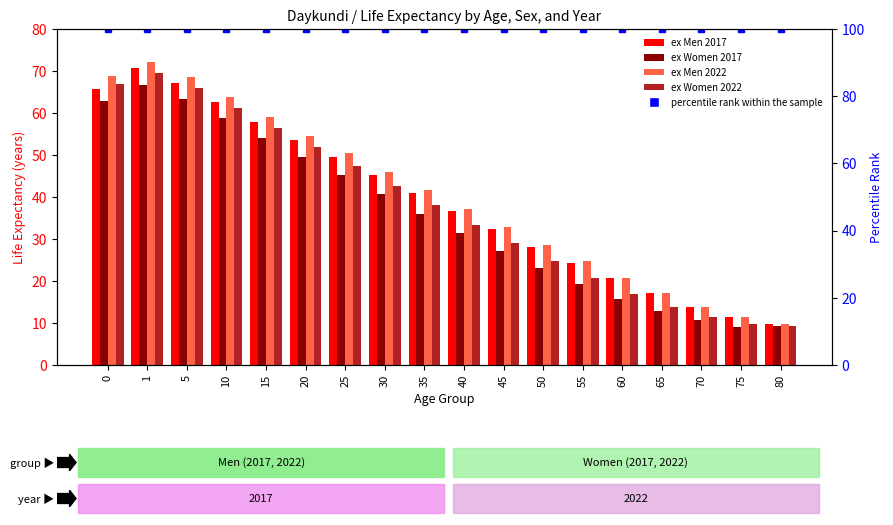

Count the number of categories in the chart.

18